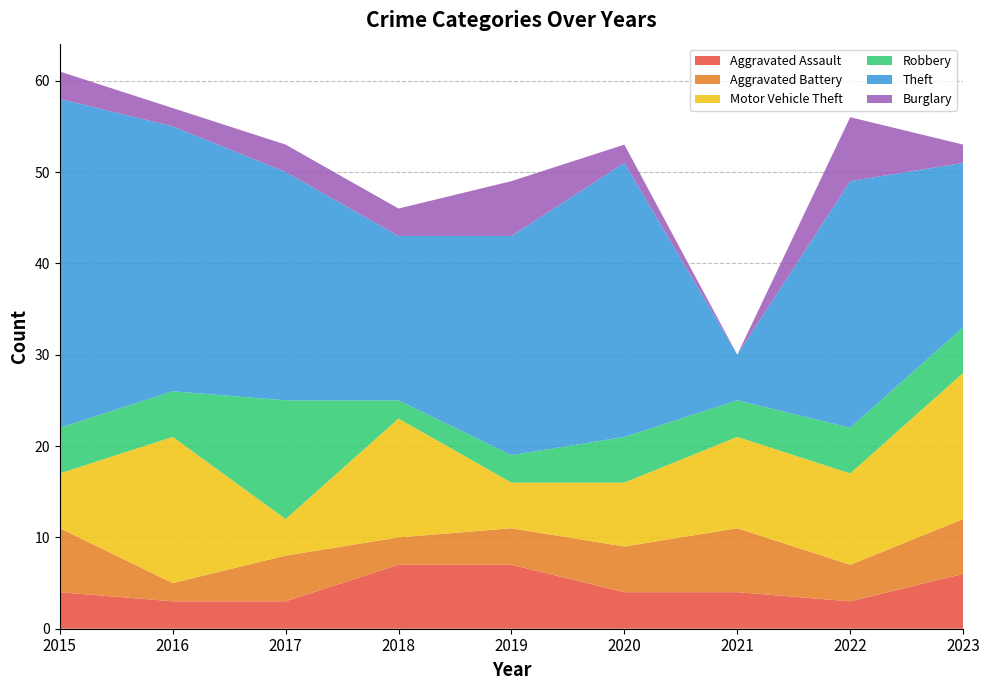

Reading left to right, list all the values displayed in this chart.

Aggravated Assault: 2015=4	2016=3	2017=3	2018=7	2019=7	2020=4	2021=4	2022=3	2023=6
Aggravated Battery: 2015=7	2016=2	2017=5	2018=3	2019=4	2020=5	2021=7	2022=4	2023=6
Motor Vehicle Theft: 2015=6	2016=16	2017=4	2018=13	2019=5	2020=7	2021=10	2022=10	2023=16
Robbery: 2015=5	2016=5	2017=13	2018=2	2019=3	2020=5	2021=4	2022=5	2023=5
Theft: 2015=36	2016=29	2017=25	2018=18	2019=24	2020=30	2021=5	2022=27	2023=18
Burglary: 2015=3	2016=2	2017=3	2018=3	2019=6	2020=2	2021=0	2022=7	2023=2